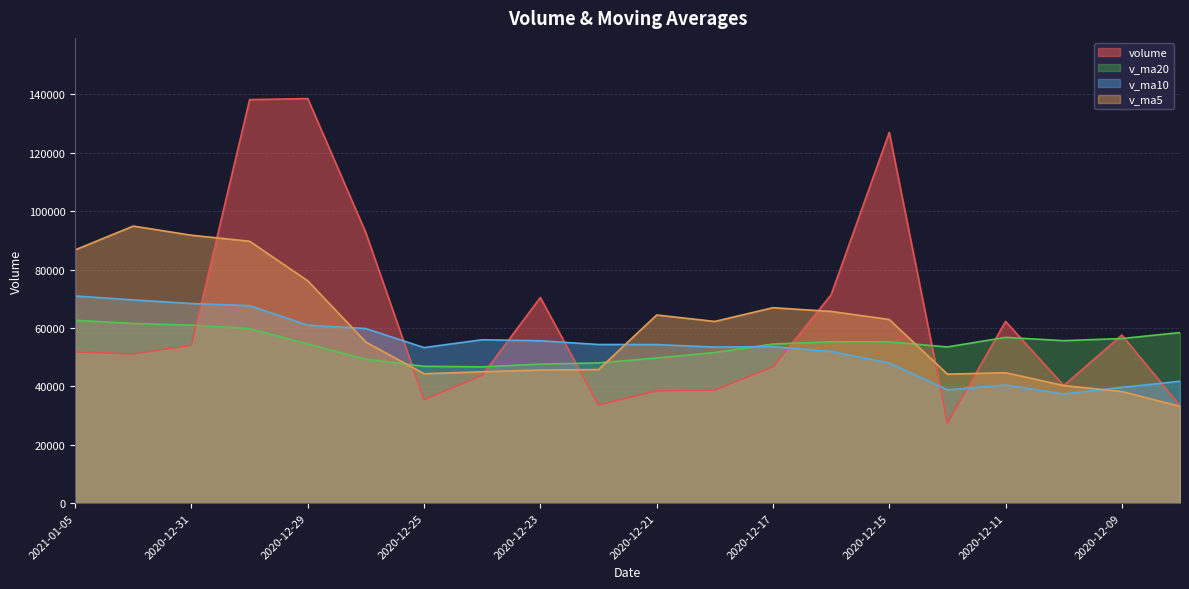

What is the difference between the maximum and second lowest values in the volume series?

105193.0